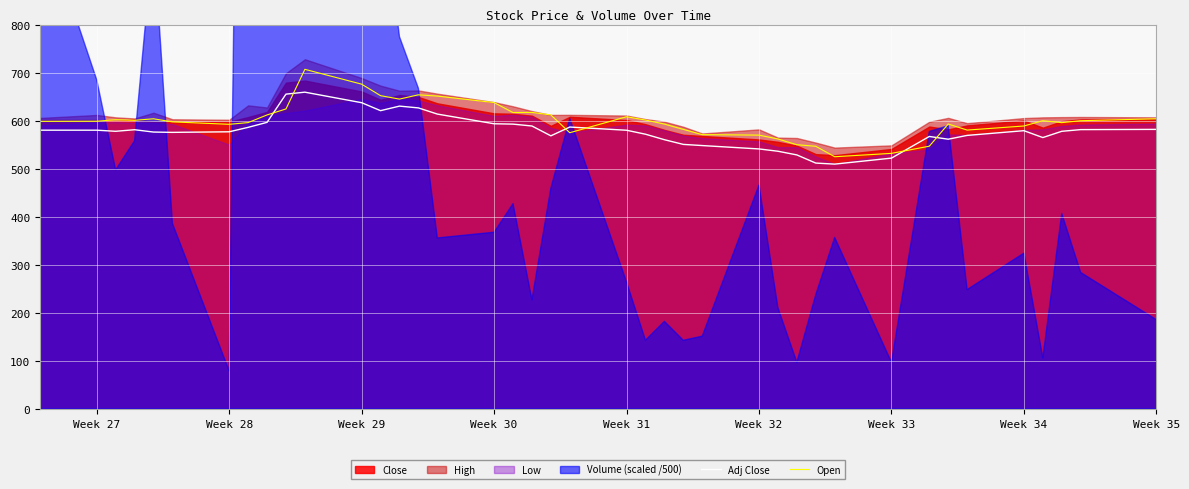

What is the maximum value for Open?

707.0